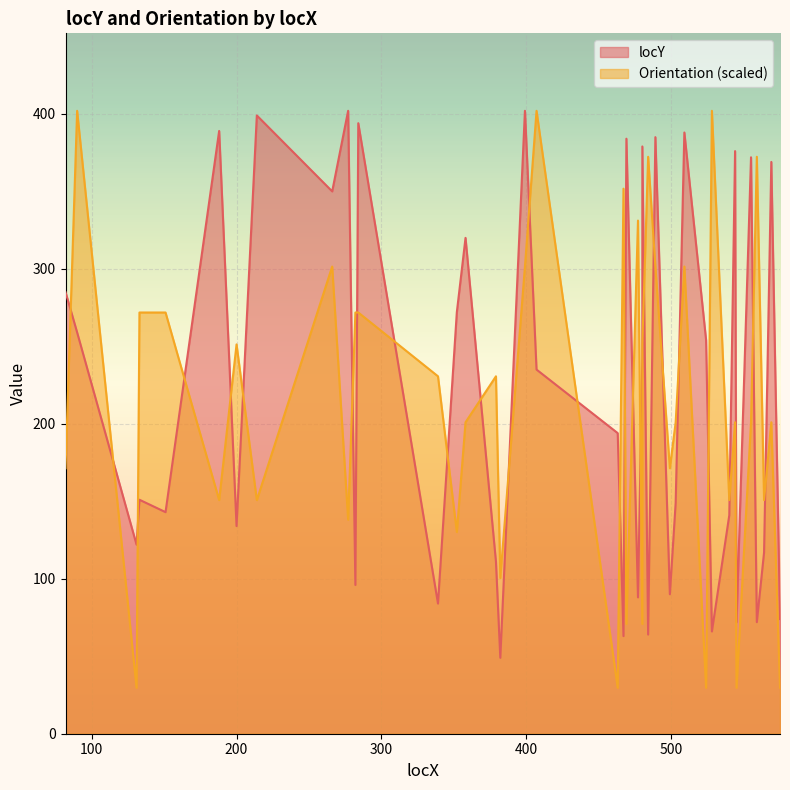

Reading left to right, list all the values displayed in this chart.

locY: 285.0	259.0	122.0	151.0	143.0	389.0	134.0	399.0	350.0	402.0	96.0	394.0	84.0	272.0	320.0	111.0	49.0	402.0	235.0	194.0	63.0	384.0	88.0	242.0	379.0	64.0	385.0	90.0	149.0	388.0	254.0	66.0	141.0	376.0	72.0	372.0	72.0	117.0	369.0	74.0
Orientation: 171.3	402.0	29.7	271.8	271.8	150.8	251.2	150.8	301.5	138.1	271.8	271.8	230.7	130.2	201.0	230.7	100.5	301.5	402.0	29.7	351.8	70.8	331.2	70.8	251.2	372.3	301.5	171.3	201.0	301.5	29.7	402.0	150.8	201.0	29.7	201.0	372.3	150.8	201.0	29.7